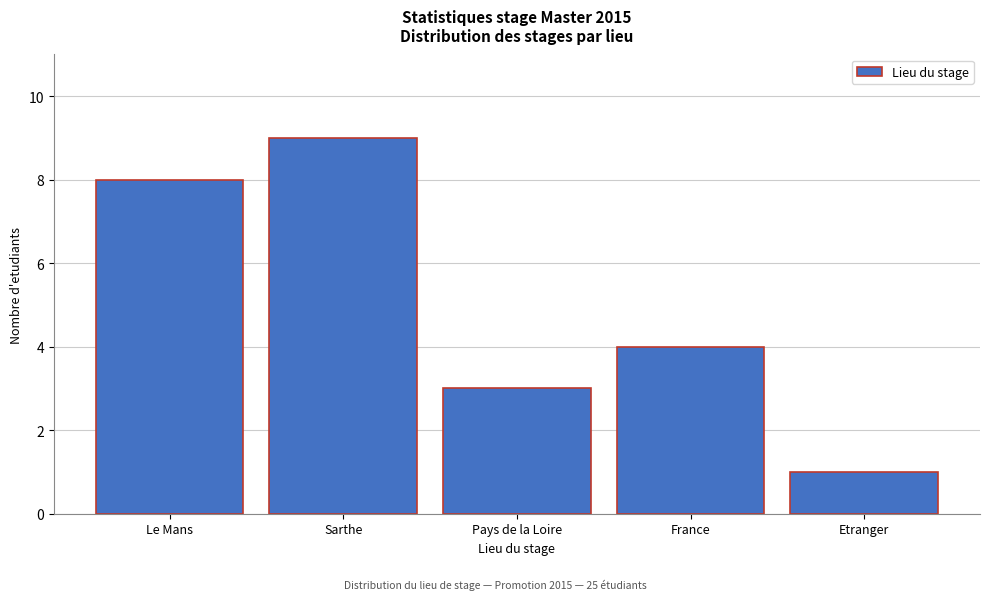

Reading left to right, list all the values displayed in this chart.

8	9	3	4	1